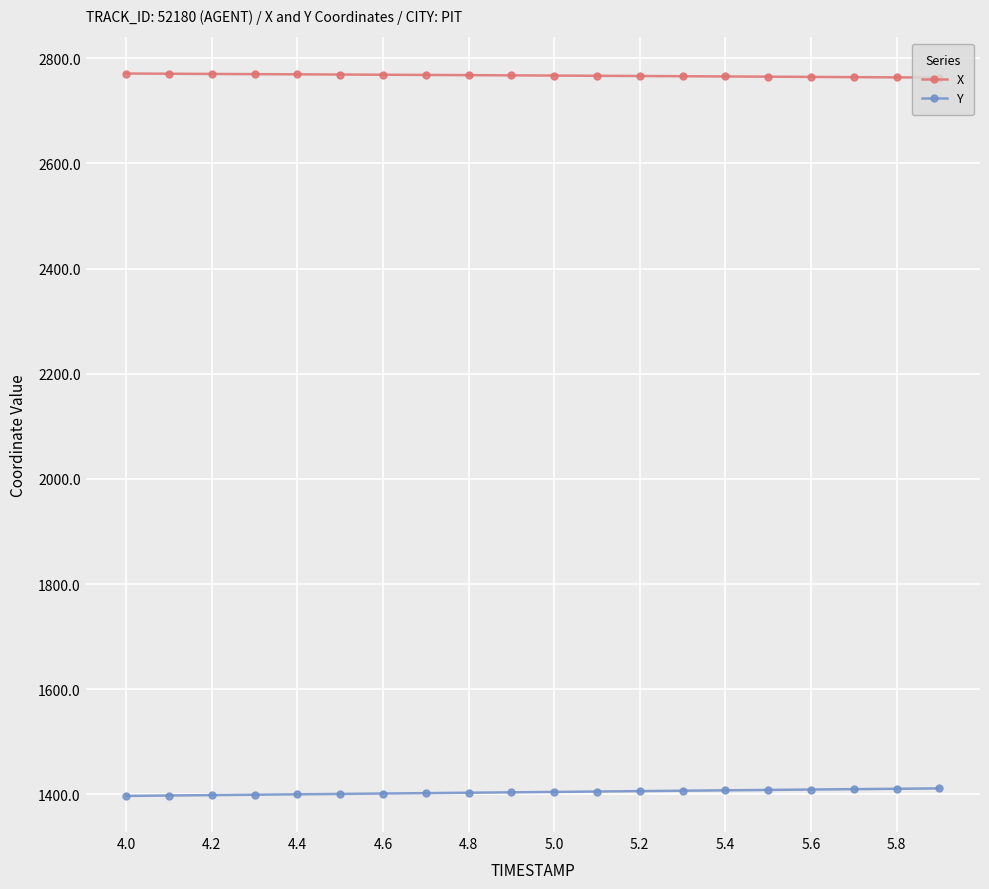

What is the value of the X point at the 5th from the left?

2769.3